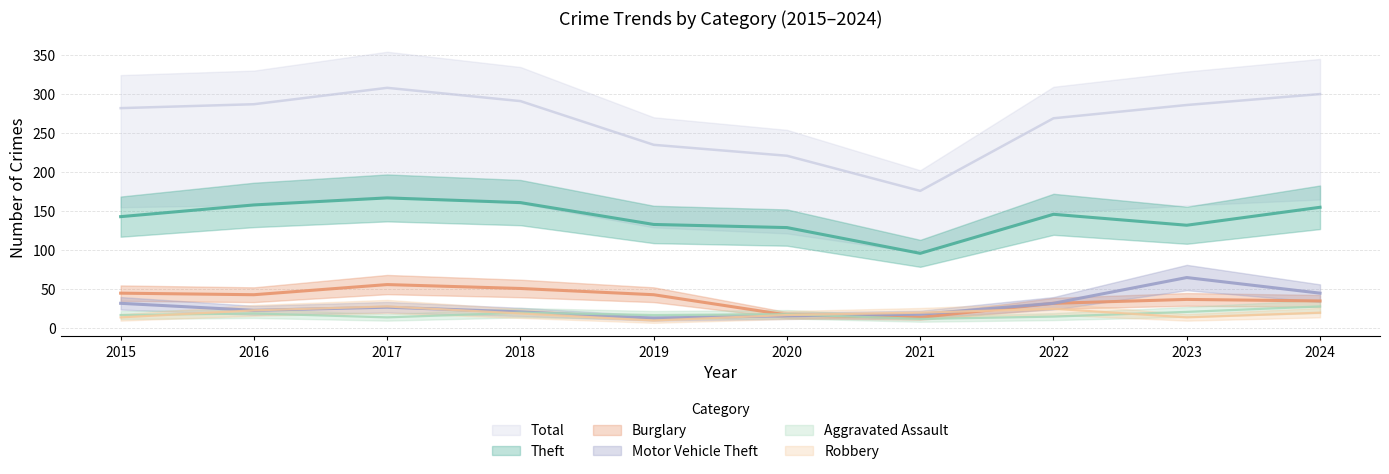

Reading left to right, transcribe all the data shown in this chart.

Theft: 2015=143	2016=158	2017=167	2018=161	2019=133	2020=129	2021=96	2022=146	2023=132	2024=155
Burglary: 2015=45	2016=43	2017=56	2018=51	2019=43	2020=17	2021=14	2022=32	2023=37	2024=35
Motor Vehicle Theft: 2015=32	2016=23	2017=27	2018=21	2019=13	2020=16	2021=18	2022=32	2023=65	2024=45
Aggravated Assault: 2015=17	2016=19	2017=14	2018=20	2019=17	2020=18	2021=12	2022=15	2023=21	2024=28
Robbery: 2015=14	2016=23	2017=28	2018=19	2019=10	2020=17	2021=20	2022=25	2023=14	2024=20
Total: 2015=282	2016=287	2017=308	2018=291	2019=235	2020=221	2021=176	2022=269	2023=286	2024=300